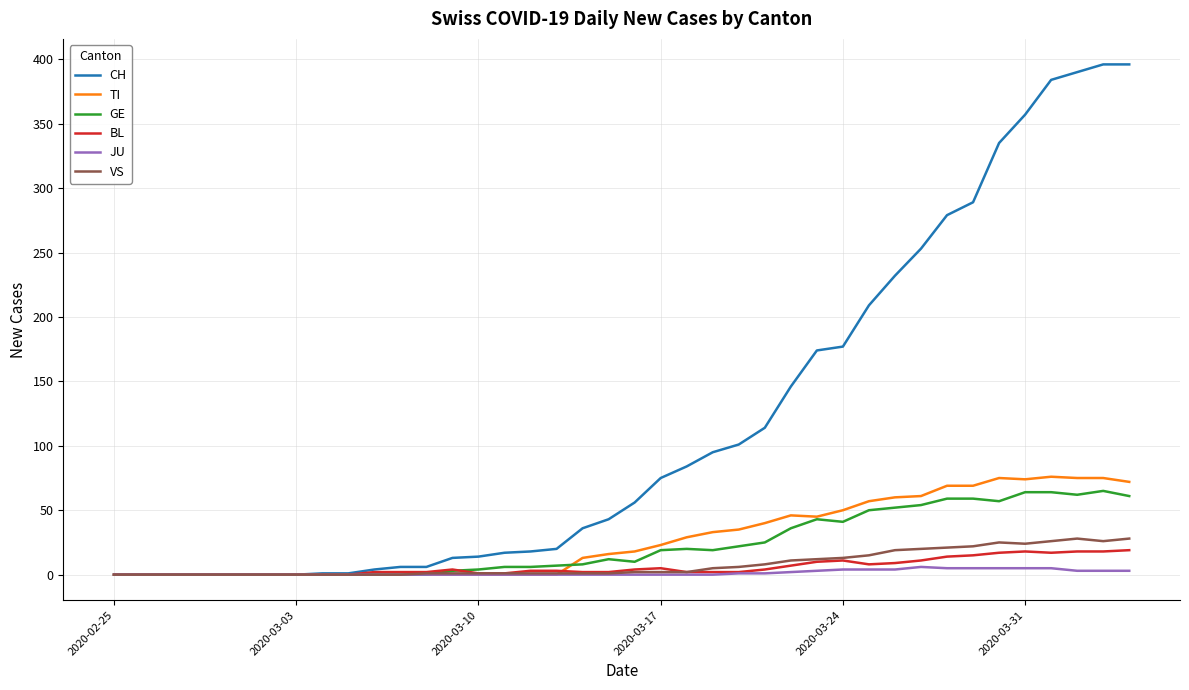

What is the greatest value displayed?

396